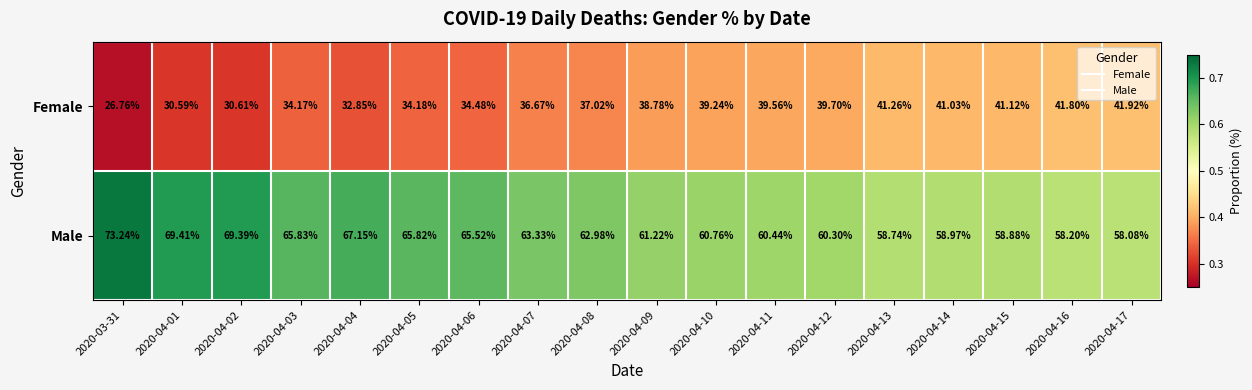

What is the minimum value shown in the chart?

26.8